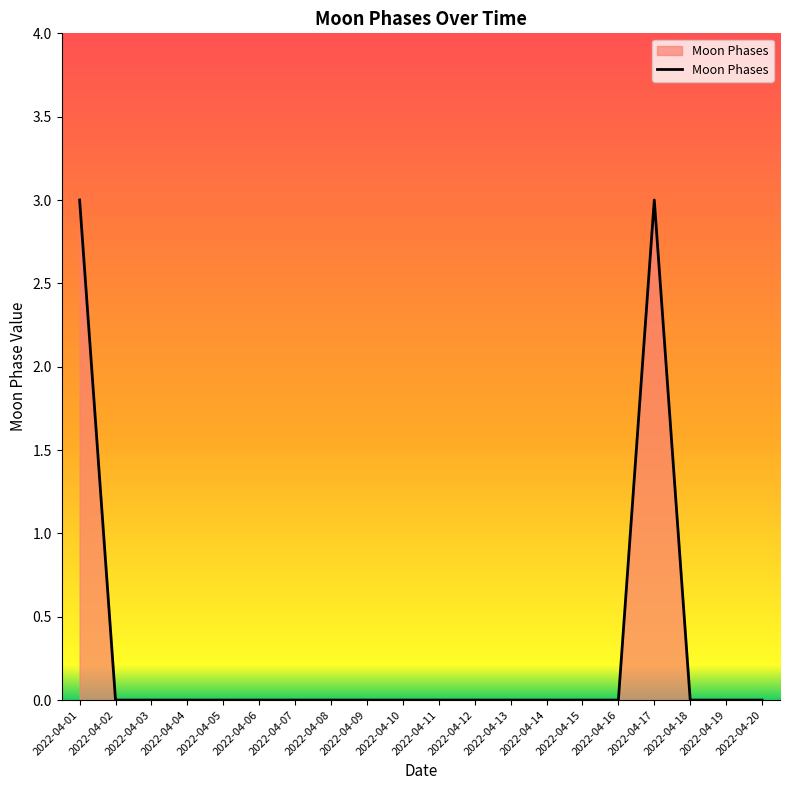

How many series are shown in this chart?

1